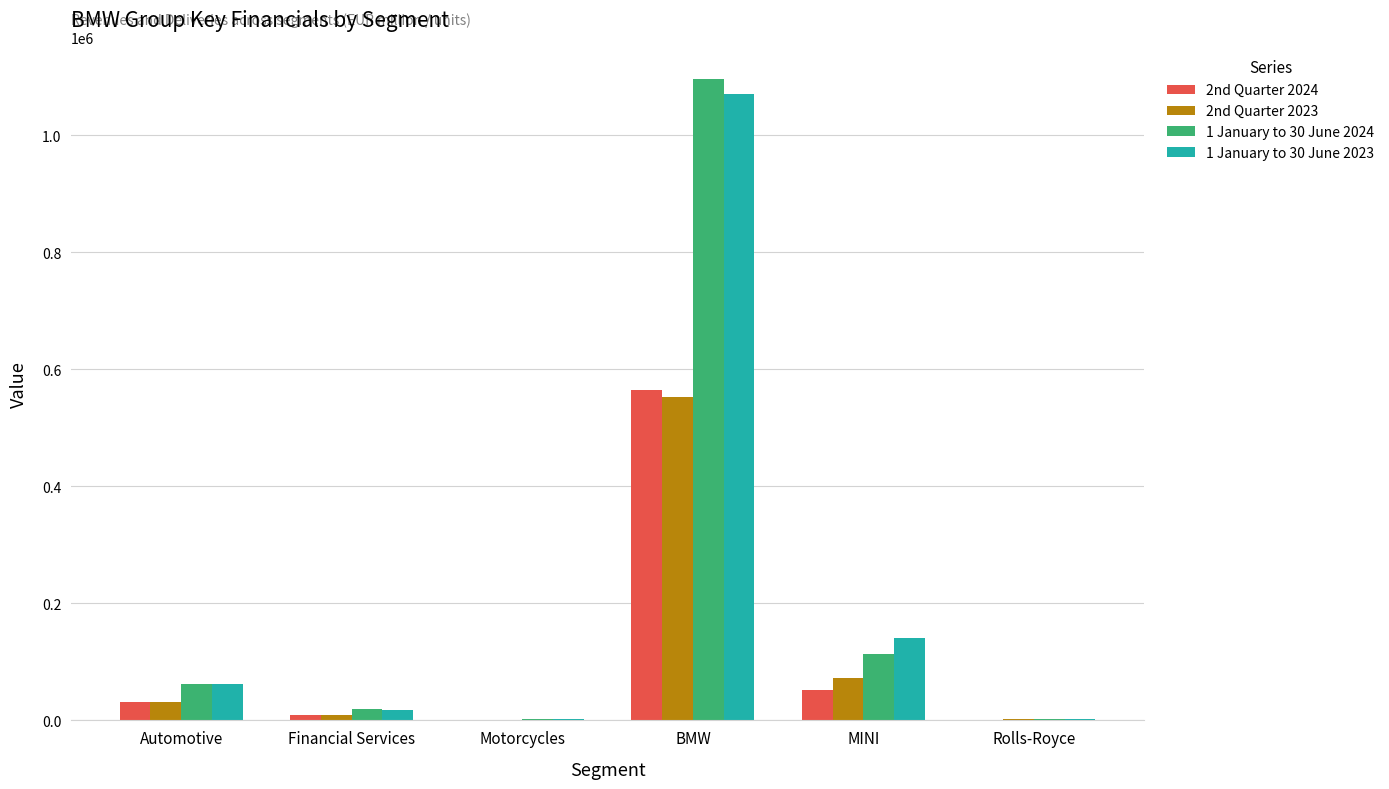

The value of 1 January to 30 June 2024 at Automotive is 63009. True or false?

True